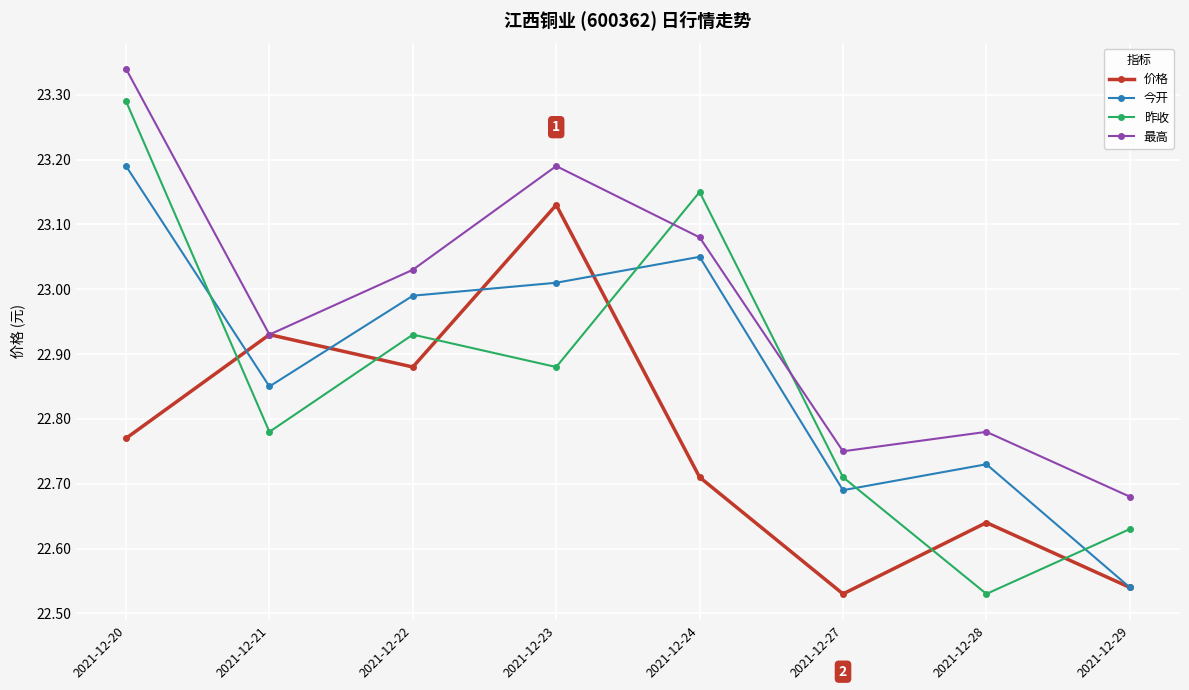

Where is the first local maximum for 价格?

2021-12-21